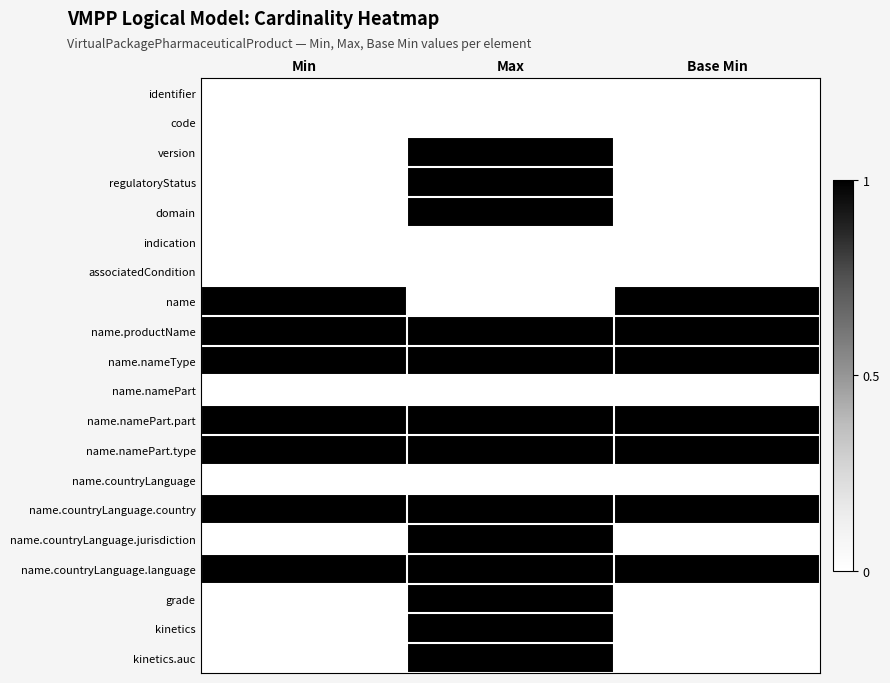

Reading left to right, transcribe all the data shown in this chart.

identifier: Min=0	Max=0	Base Min=0
code: Min=0	Max=0	Base Min=0
version: Min=0	Max=1	Base Min=0
regulatoryStatus: Min=0	Max=1	Base Min=0
domain: Min=0	Max=1	Base Min=0
indication: Min=0	Max=0	Base Min=0
associatedCondition: Min=0	Max=0	Base Min=0
name: Min=1	Max=0	Base Min=1
name.productName: Min=1	Max=1	Base Min=1
name.nameType: Min=1	Max=1	Base Min=1
name.namePart: Min=0	Max=0	Base Min=0
name.namePart.part: Min=1	Max=1	Base Min=1
name.namePart.type: Min=1	Max=1	Base Min=1
name.countryLanguage: Min=0	Max=0	Base Min=0
name.countryLanguage.country: Min=1	Max=1	Base Min=1
name.countryLanguage.jurisdiction: Min=0	Max=1	Base Min=0
name.countryLanguage.language: Min=1	Max=1	Base Min=1
grade: Min=0	Max=1	Base Min=0
kinetics: Min=0	Max=1	Base Min=0
kinetics.auc: Min=0	Max=1	Base Min=0